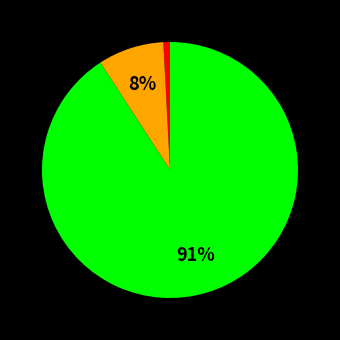

Count the number of slices in the pie.

3